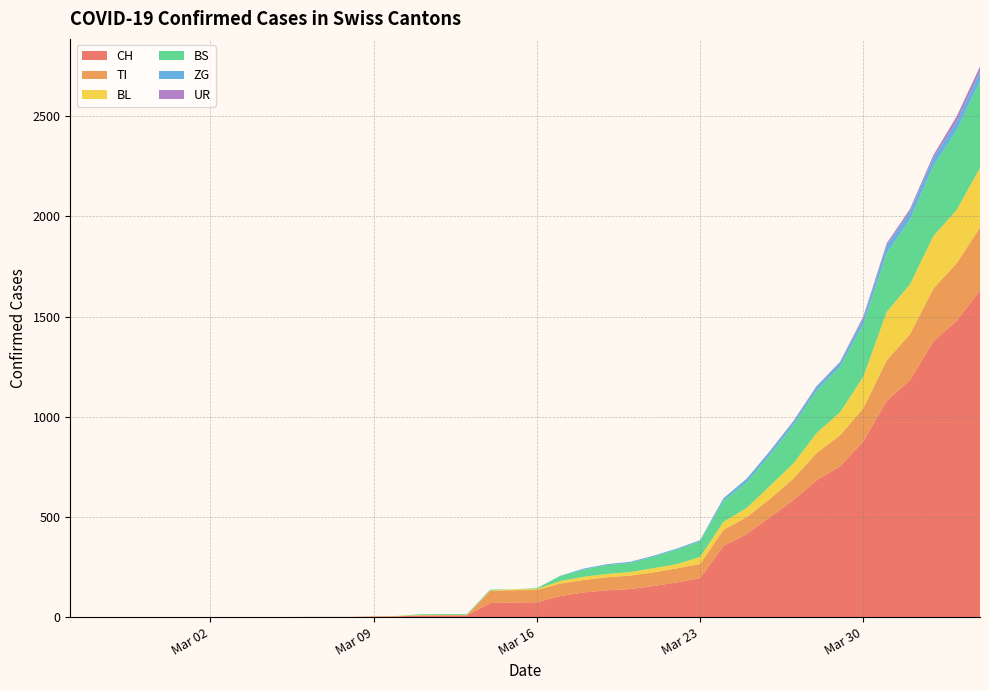

What is the highest value of the CH series?

1630